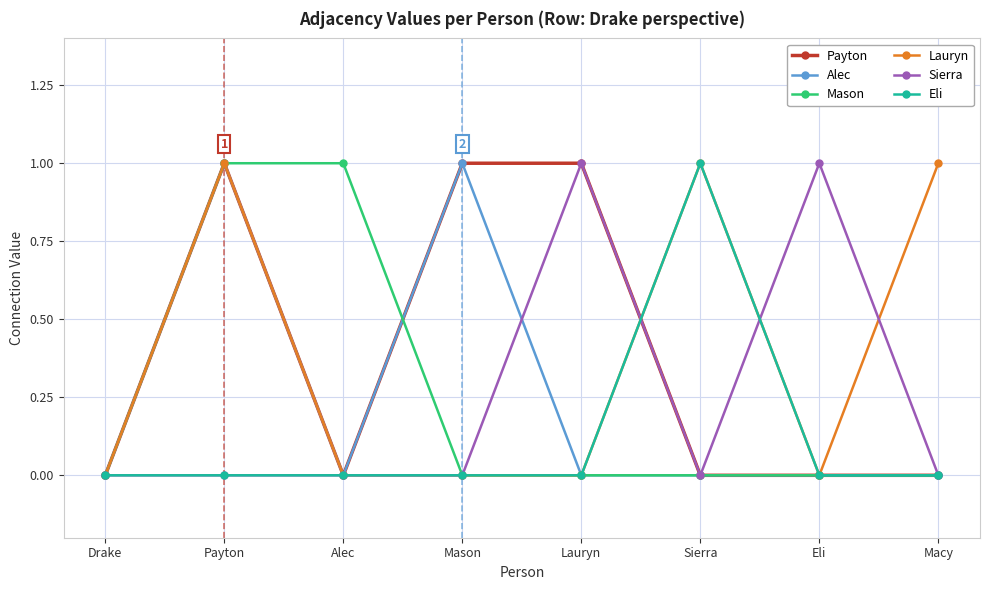

True or false: Eli has a value of -1 at Drake.

False